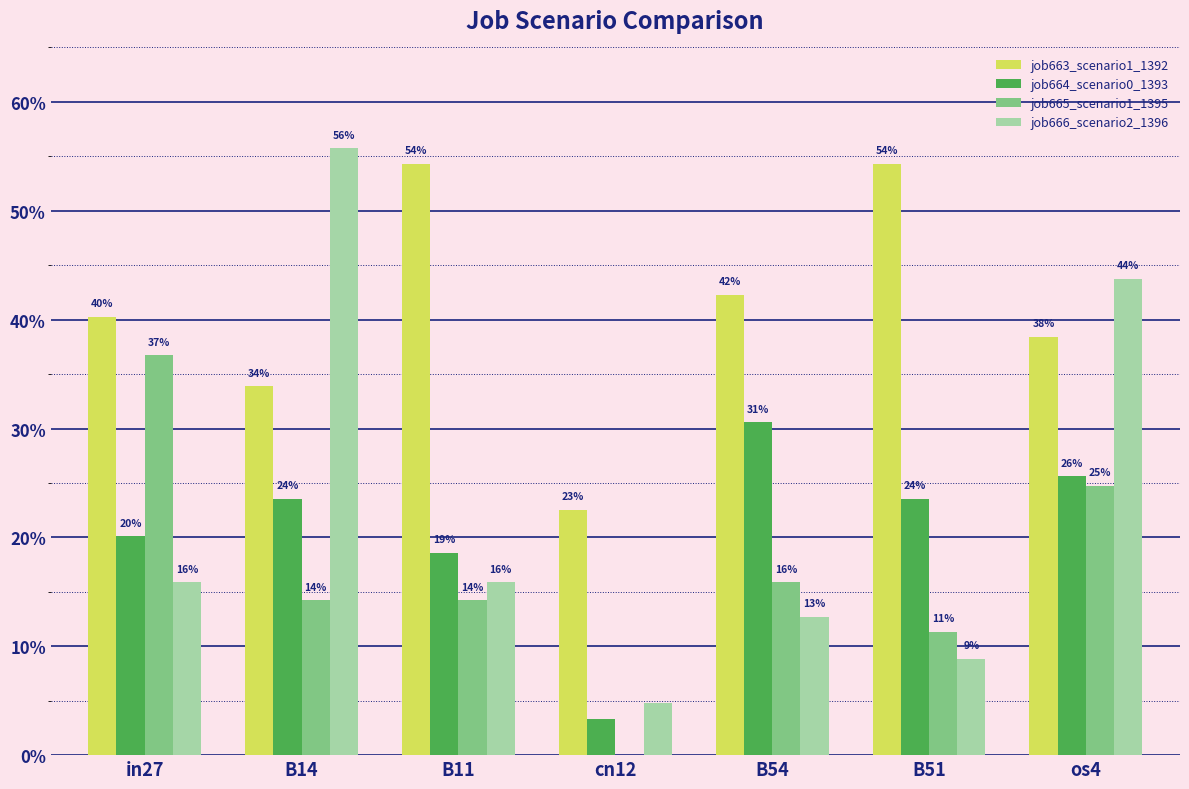

Reading left to right, transcribe all the data shown in this chart.

job663_scenario1_1392: in27=0.4	B14=0.3	B11=0.5	cn12=0.2	B54=0.4	B51=0.5	os4=0.4
job664_scenario0_1393: in27=0.2	B14=0.2	B11=0.2	cn12=0.0	B54=0.3	B51=0.2	os4=0.3
job665_scenario1_1395: in27=0.4	B14=0.1	B11=0.1	cn12=0.0	B54=0.2	B51=0.1	os4=0.2
job666_scenario2_1396: in27=0.2	B14=0.6	B11=0.2	cn12=0.0	B54=0.1	B51=0.1	os4=0.4